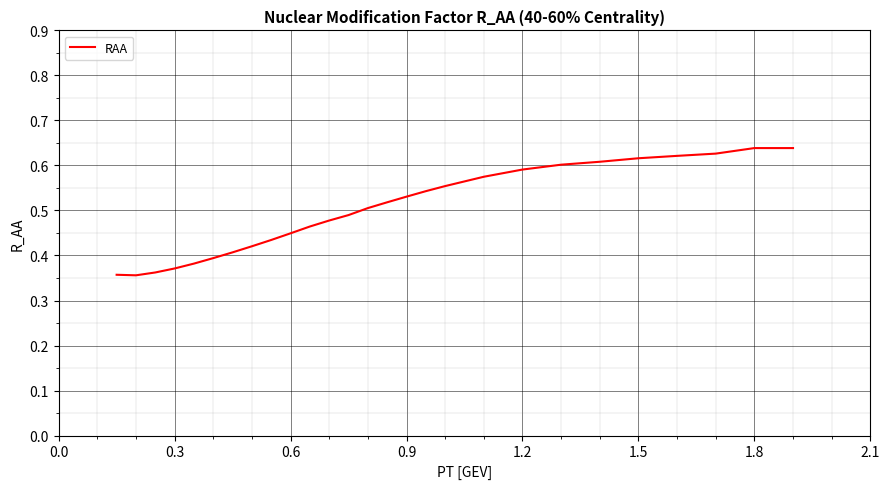

The value at 1.2 is 0.2. True or false?

False